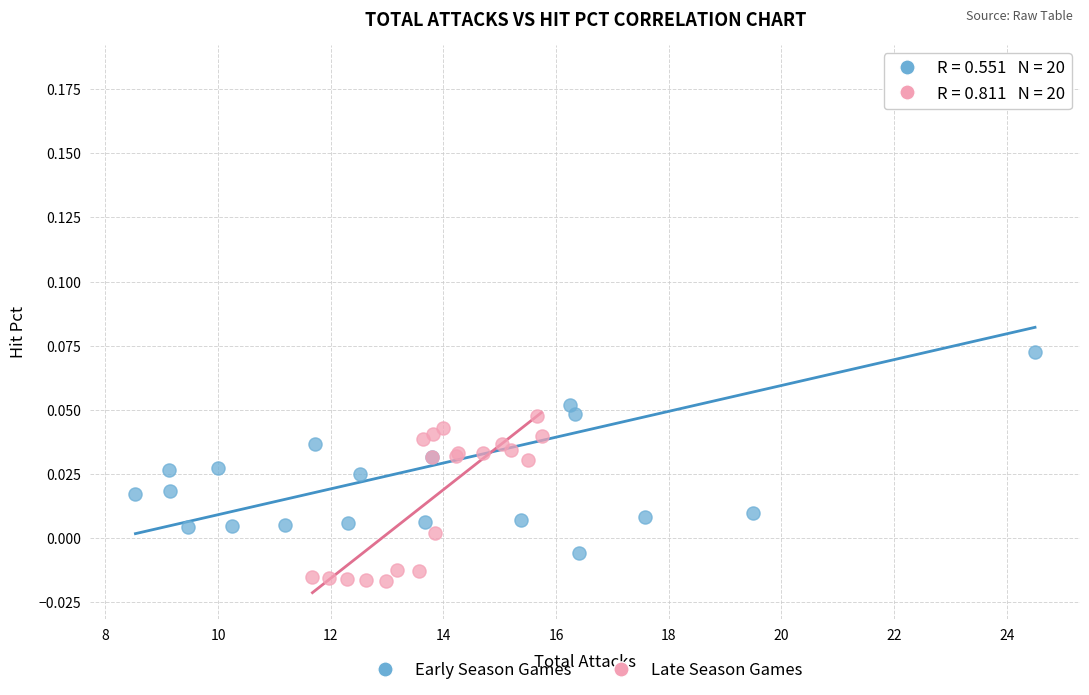

Which series contains the highest Y value?

Early Season Games